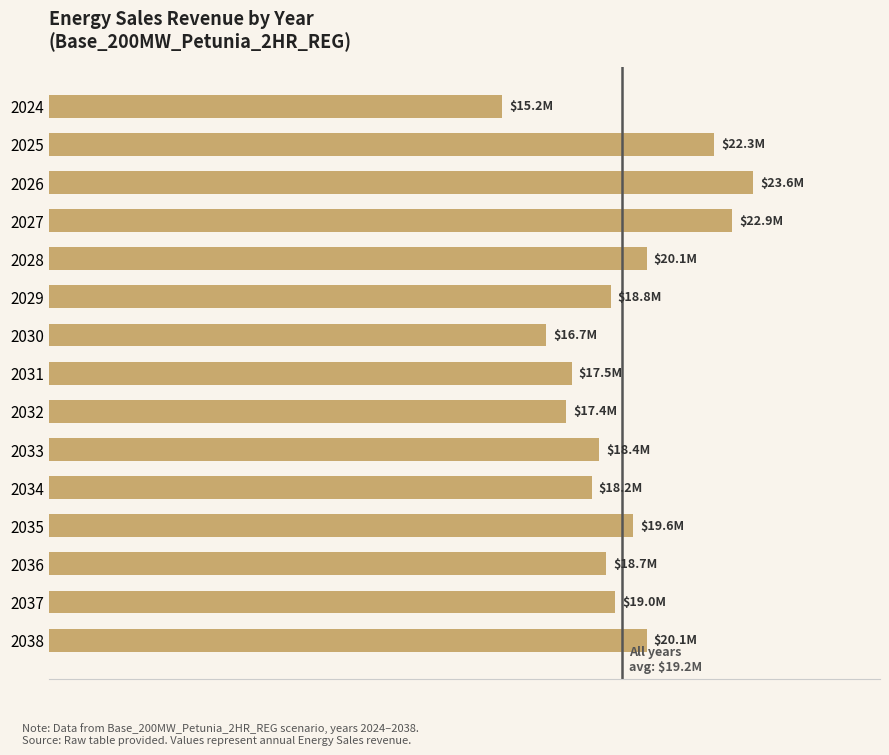

Where is the data nearest to the value 19411464?

2035